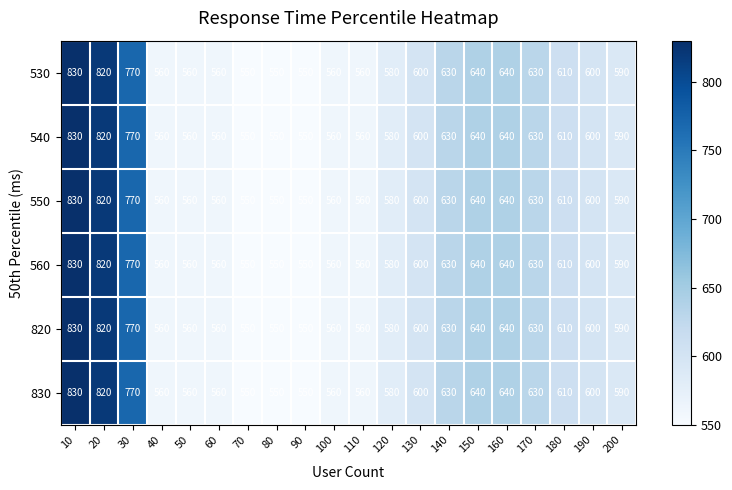

At how many categories does at least one series exceed 628?

7